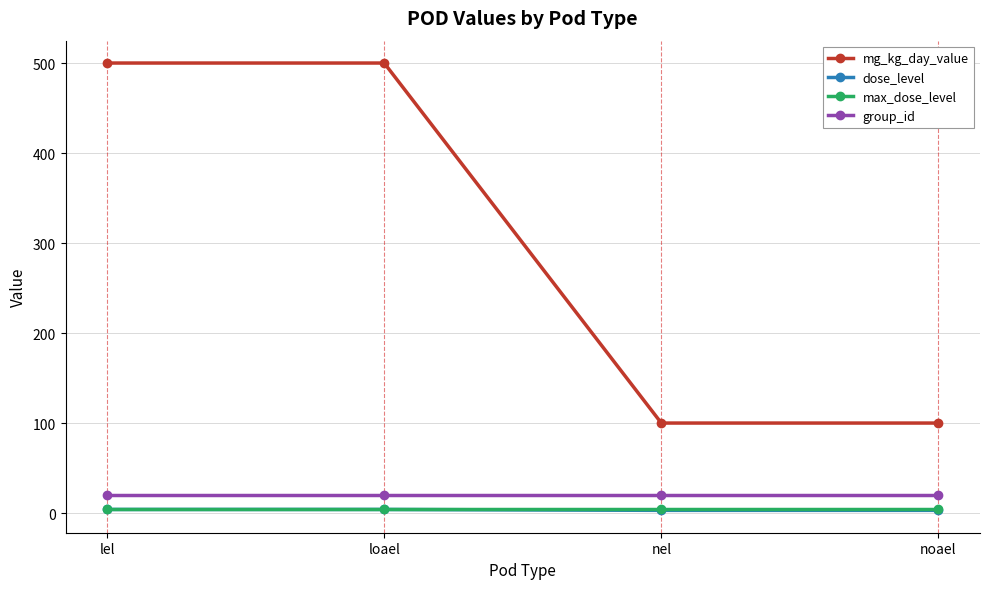

True or false: group_id and max_dose_level cross at least once.

False